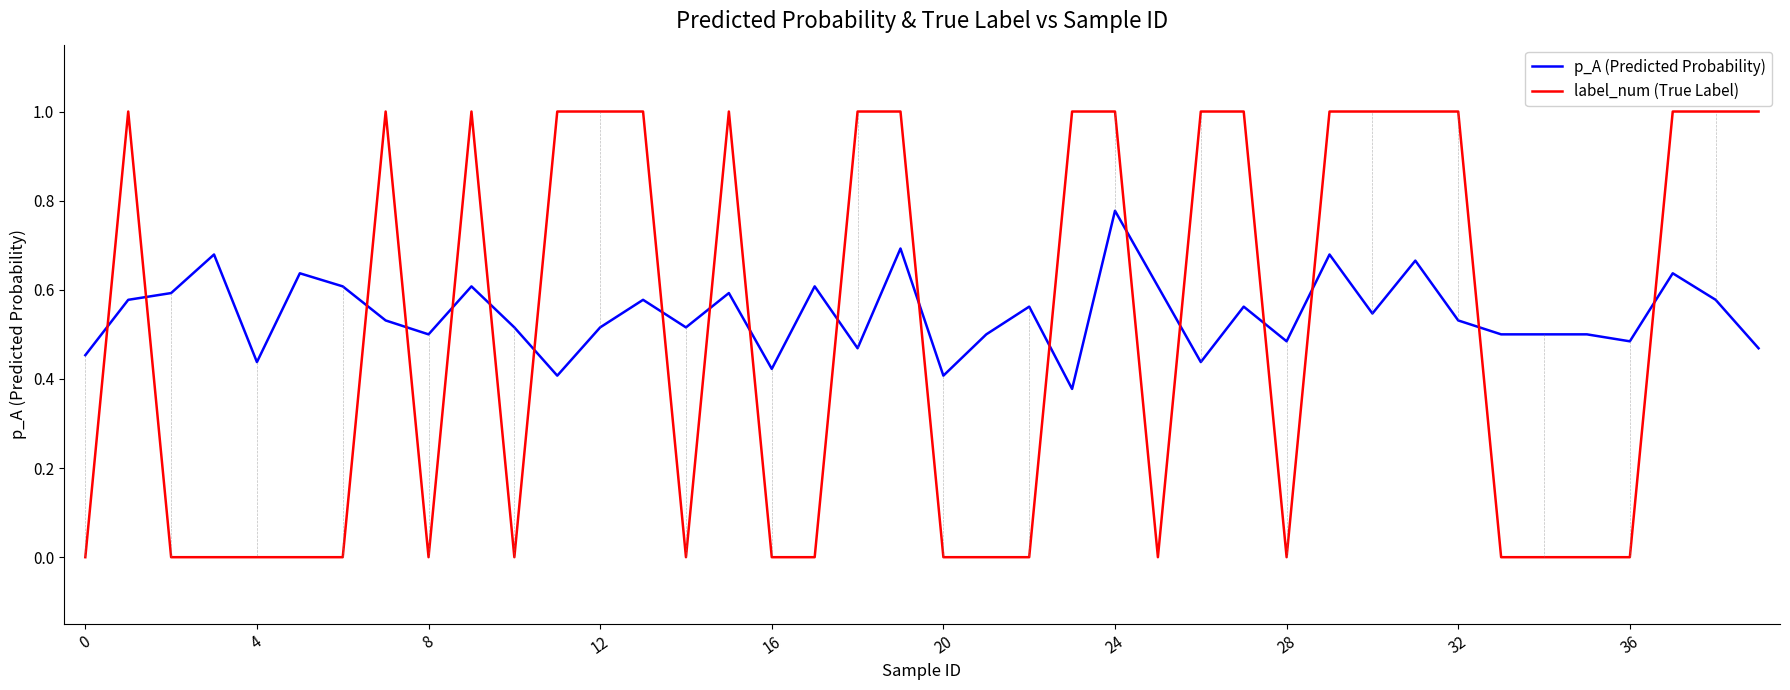

Which series has the widest spread of values?

label_num (True Label)